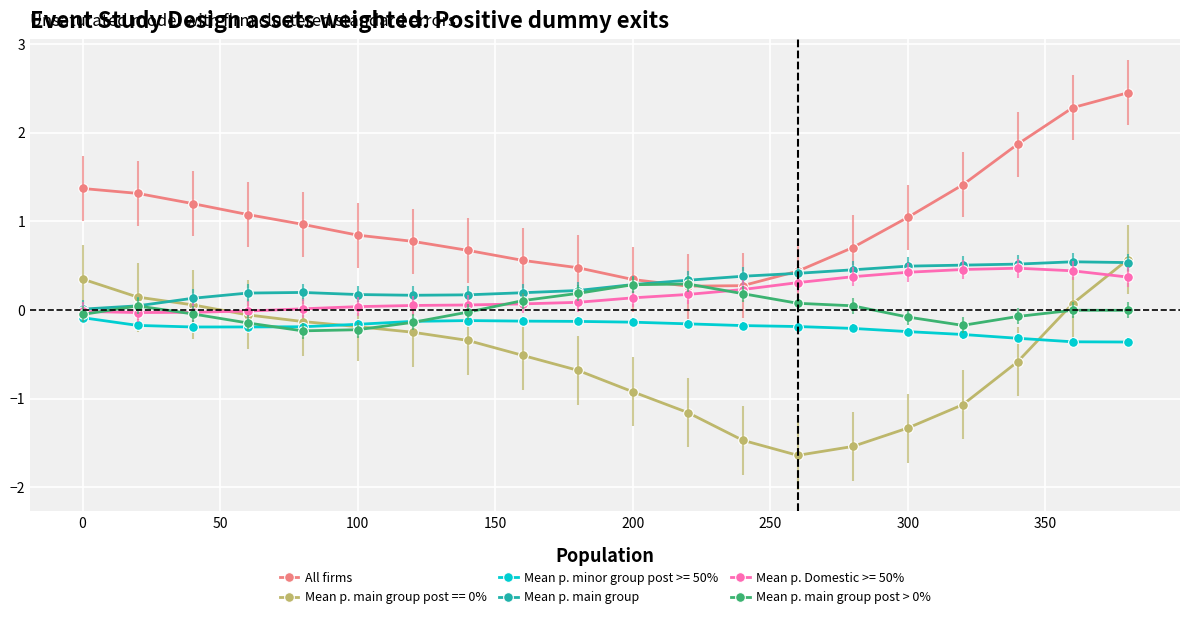

How many lines are shown in the chart?

6